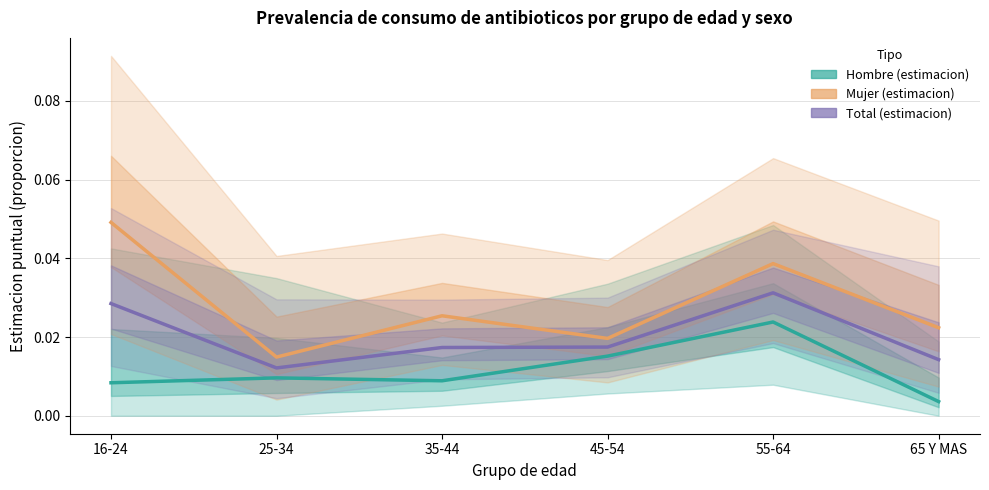

Where is the first local maximum for Mujer (estimacion)?

35-44